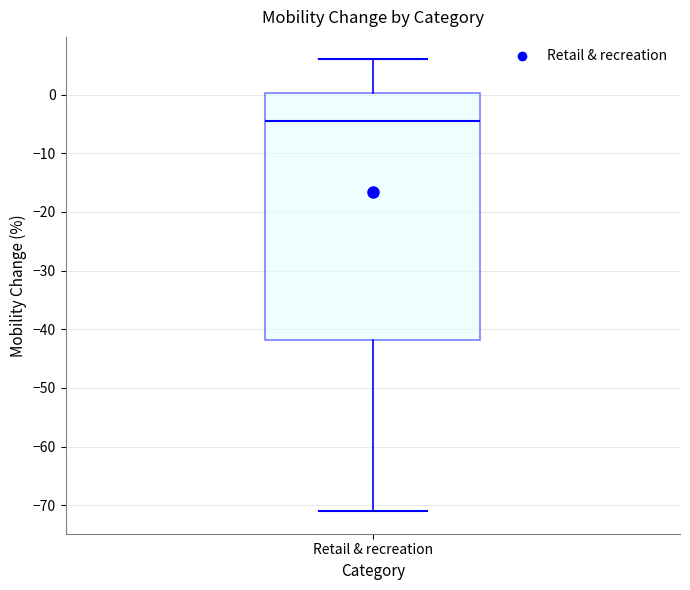

Where does the upper whisker of the box for Retail & recreation end on the y-axis? The values are not printed on the chart, so give them approximately, as read against the axis.

6